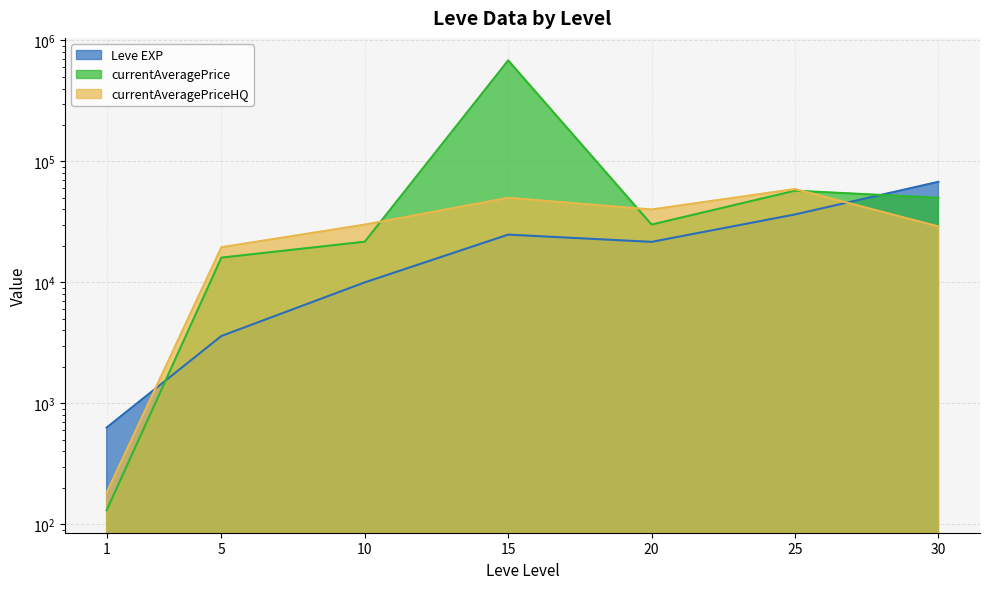

Reading right to left, what are all the values shown in this chart?

Leve EXP: 30=67730.0	25=36390.0	20=21600.0	15=24790.0	10=9990.0	5=3600.0	1=630.0
currentAveragePrice: 30=49999.0	25=57199.0	20=30013.0	15=683323.3	10=21666.3	5=15999.3	1=130.6
currentAveragePriceHQ: 30=28949.5	25=58998.8	20=40001.0	15=49970.0	10=29999.5	5=19499.0	1=182.2